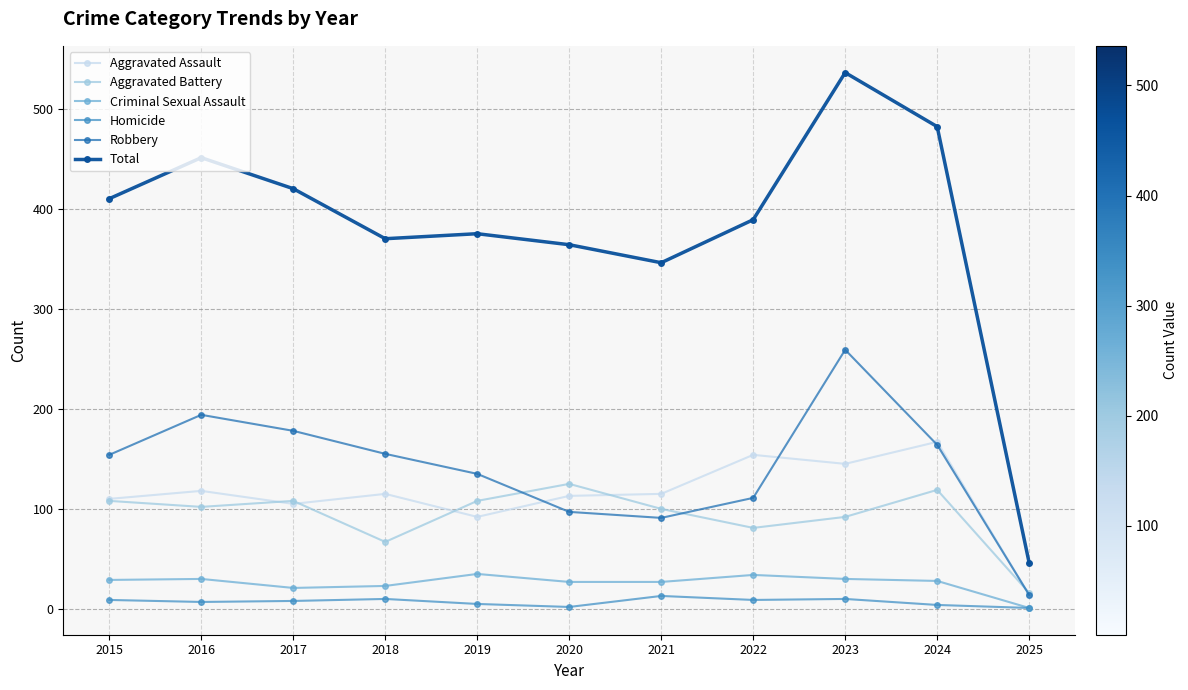

At 2018, list the series in order from smallest to largest.

Homicide, Criminal Sexual Assault, Aggravated Battery, Aggravated Assault, Robbery, Total